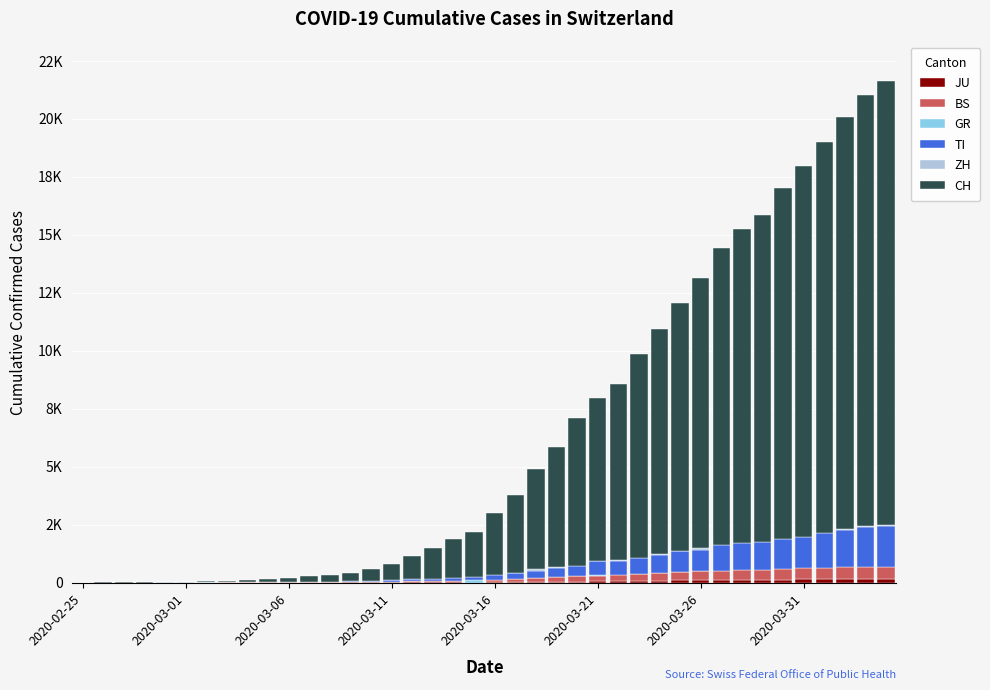

The value of BS at 34 is 489. True or false?

True